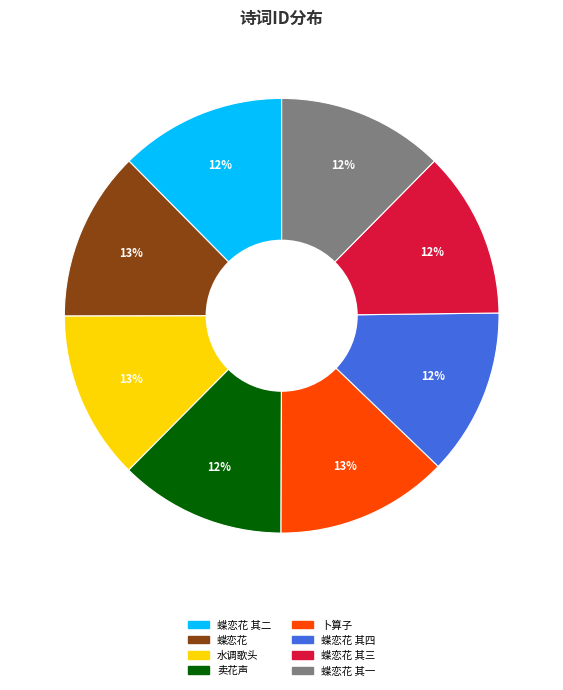

Does any single category account for the majority?

No